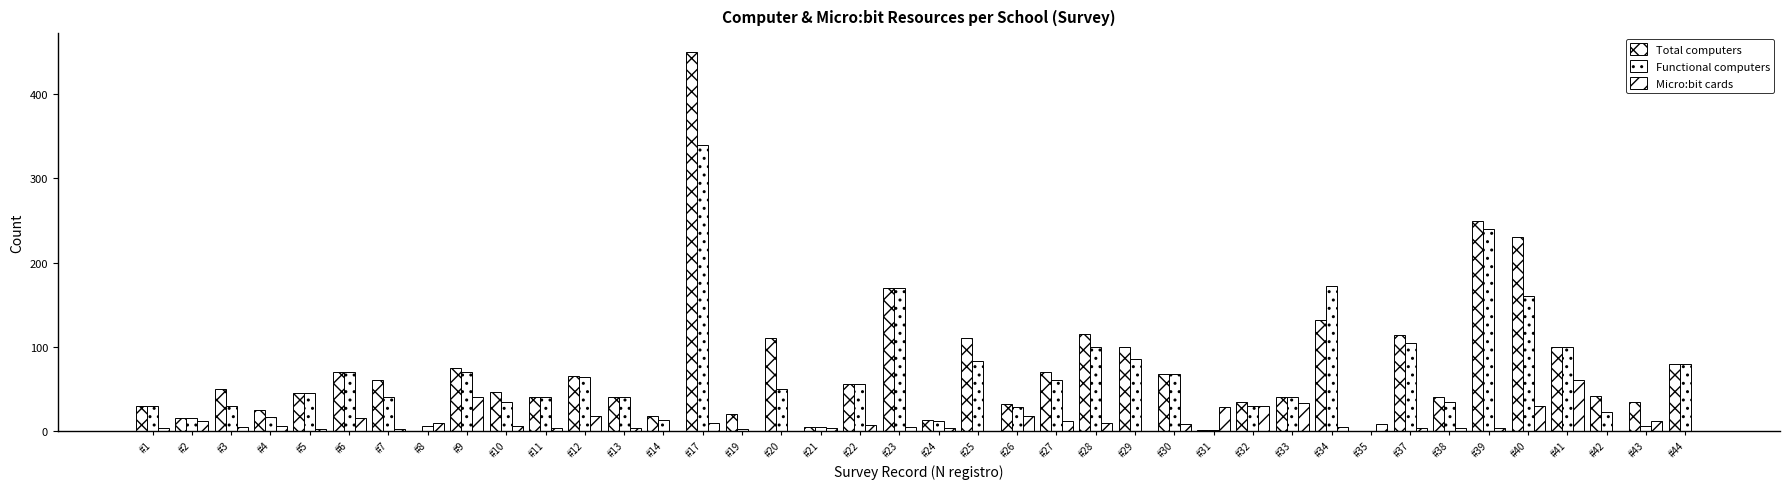

How many data points does each series have?

40